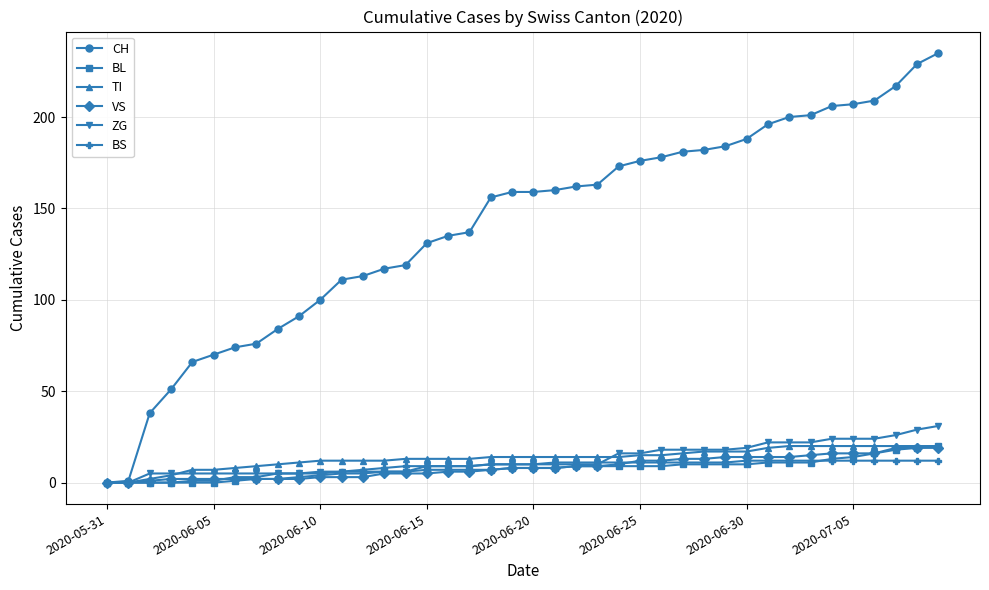

How many series are shown in this chart?

6